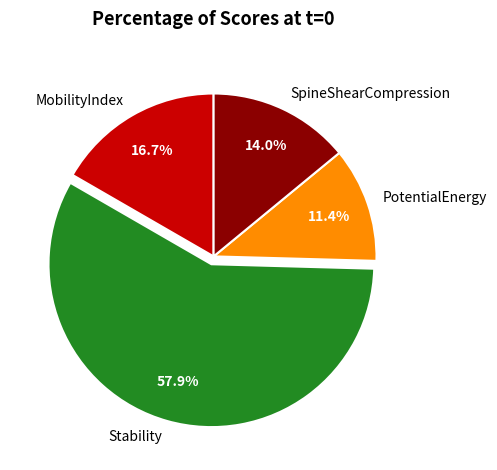

Which slice is the largest?

Stability